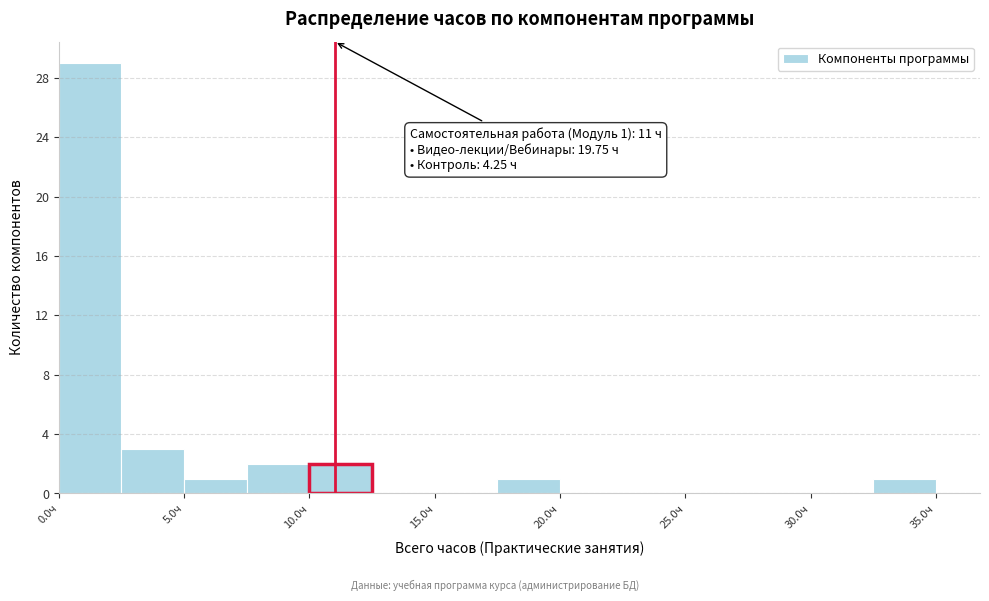

Over which range of the x-axis is the bar tallest?

0.0 to 2.5